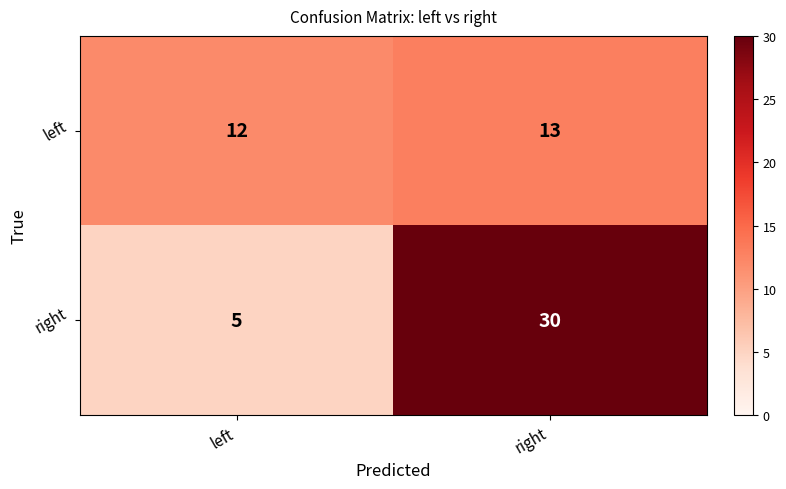

At which category does the chart reach its peak across all series?

right